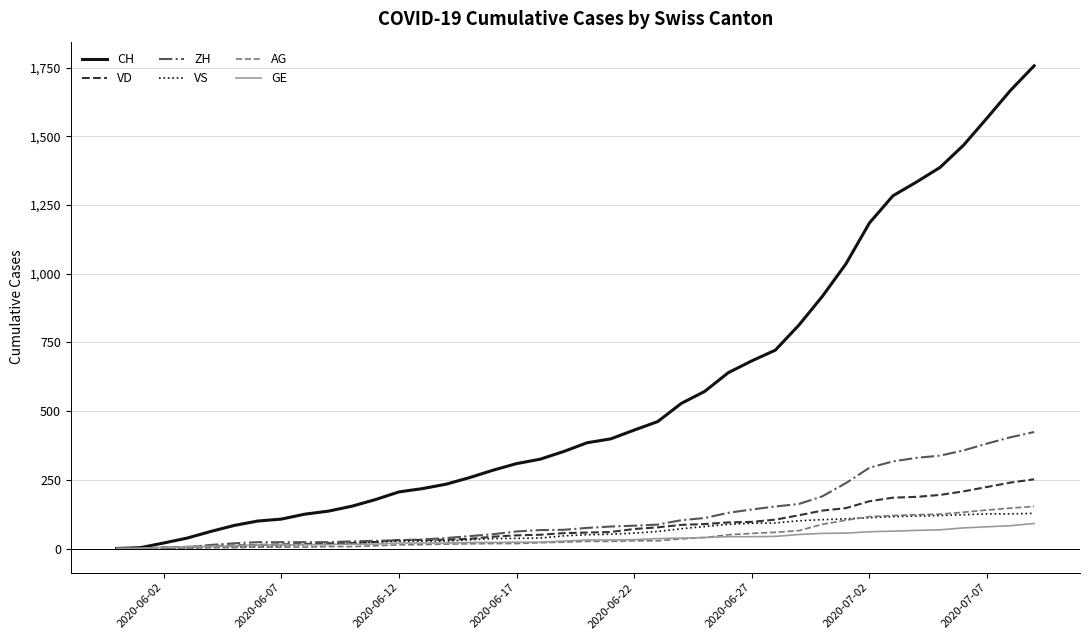

Which series has the widest spread of values?

CH